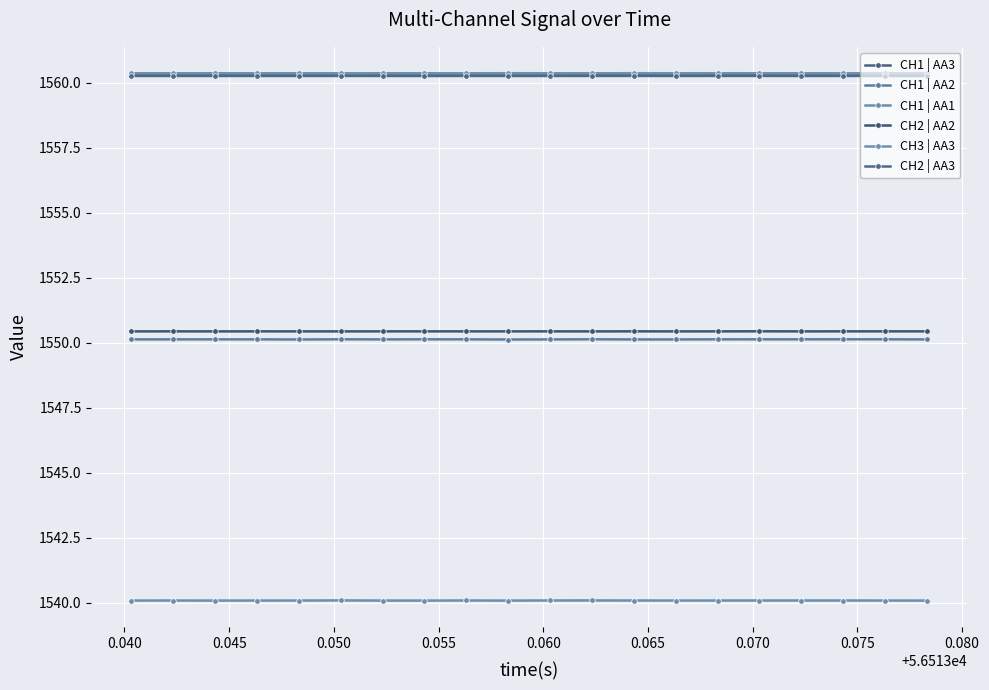

Reading left to right, what are all the values shown in this chart?

CH1 | AA3: 1560.4	1560.4	1560.4	1560.4	1560.4	1560.4	1560.4	1560.4	1560.4	1560.4	1560.4	1560.4	1560.4	1560.4	1560.4	1560.4	1560.4	1560.4	1560.4	1560.4
CH1 | AA2: 1550.1	1550.1	1550.1	1550.1	1550.1	1550.1	1550.1	1550.1	1550.1	1550.1	1550.1	1550.1	1550.1	1550.1	1550.1	1550.1	1550.1	1550.1	1550.1	1550.1
CH1 | AA1: 1540.1	1540.1	1540.1	1540.1	1540.1	1540.1	1540.1	1540.1	1540.1	1540.1	1540.1	1540.1	1540.1	1540.1	1540.1	1540.1	1540.1	1540.1	1540.1	1540.1
CH2 | AA2: 1550.4	1550.4	1550.4	1550.4	1550.4	1550.4	1550.4	1550.4	1550.4	1550.4	1550.4	1550.4	1550.4	1550.4	1550.4	1550.4	1550.4	1550.4	1550.4	1550.4
CH3 | AA3: 1560.4	1560.4	1560.4	1560.4	1560.4	1560.4	1560.4	1560.4	1560.4	1560.4	1560.4	1560.4	1560.4	1560.4	1560.4	1560.4	1560.4	1560.4	1560.4	1560.4
CH2 | AA3: 1560.3	1560.3	1560.3	1560.3	1560.3	1560.3	1560.3	1560.3	1560.3	1560.3	1560.3	1560.3	1560.3	1560.3	1560.3	1560.3	1560.3	1560.3	1560.3	1560.3